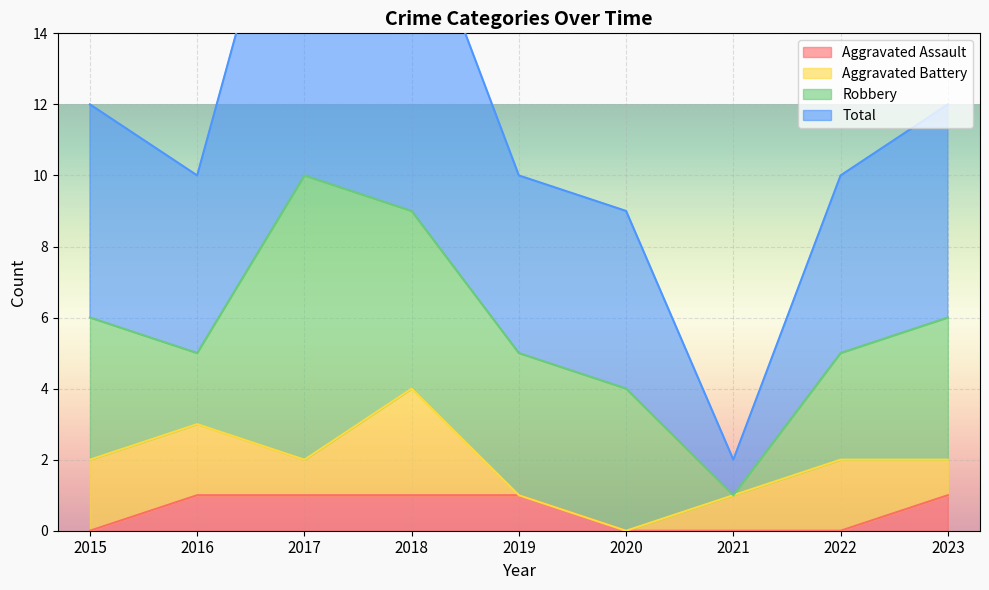

What is the sum of all Total values?

104